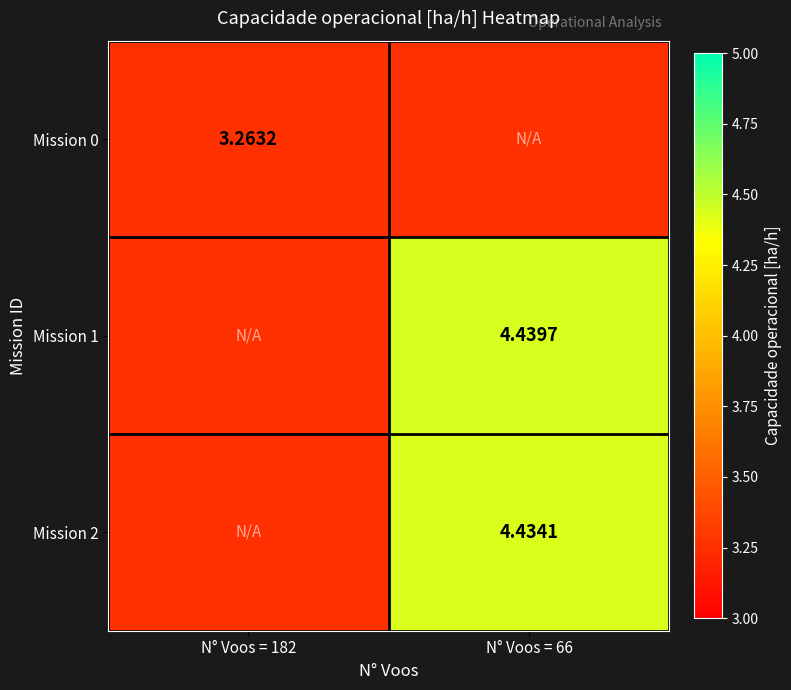

Is the value of Mission 2 at N° Voos = 66 greater than the value of Mission 1 at N° Voos = 66?

No